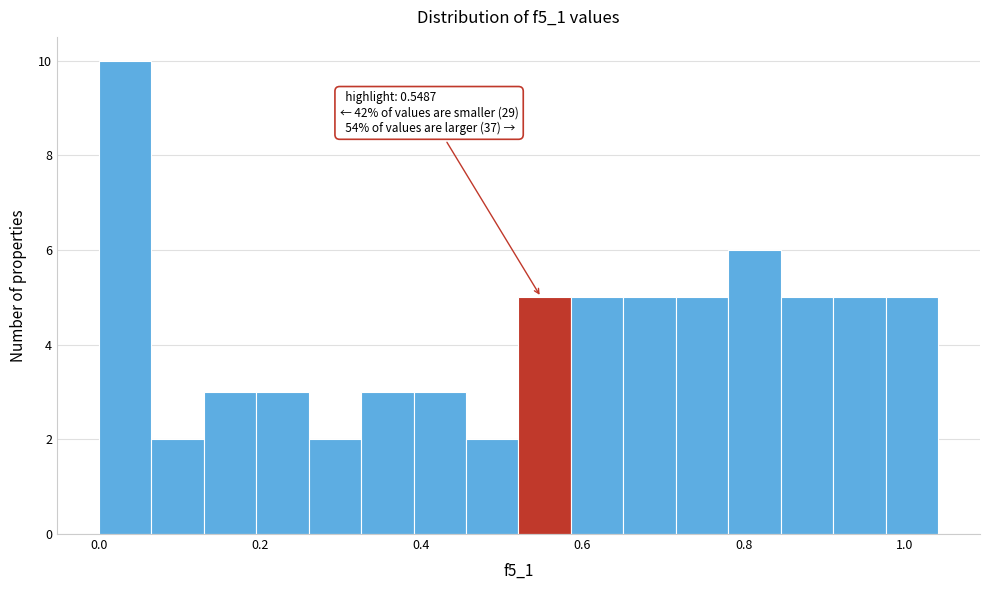

Read against the x-axis, roughly where is the centre of the tallest bar?

0.04